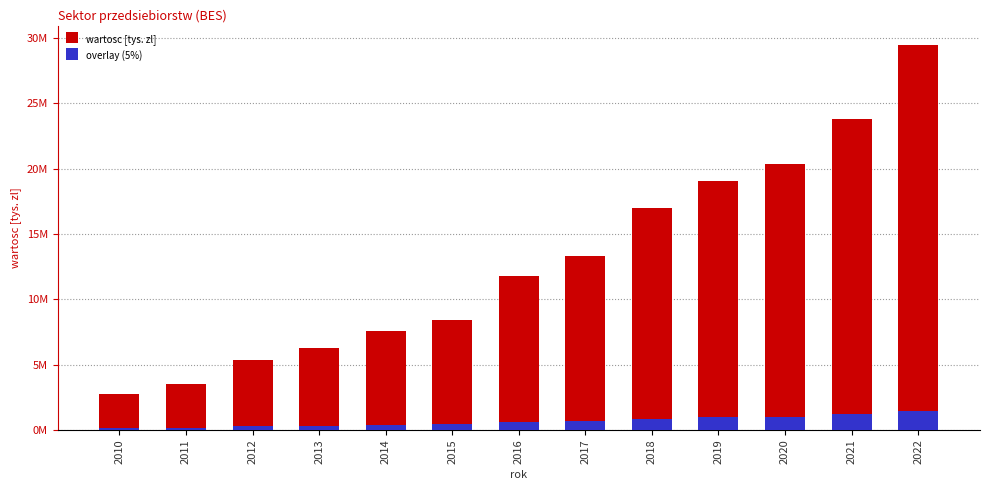

Between 2019 and 2010, which is larger?

2019